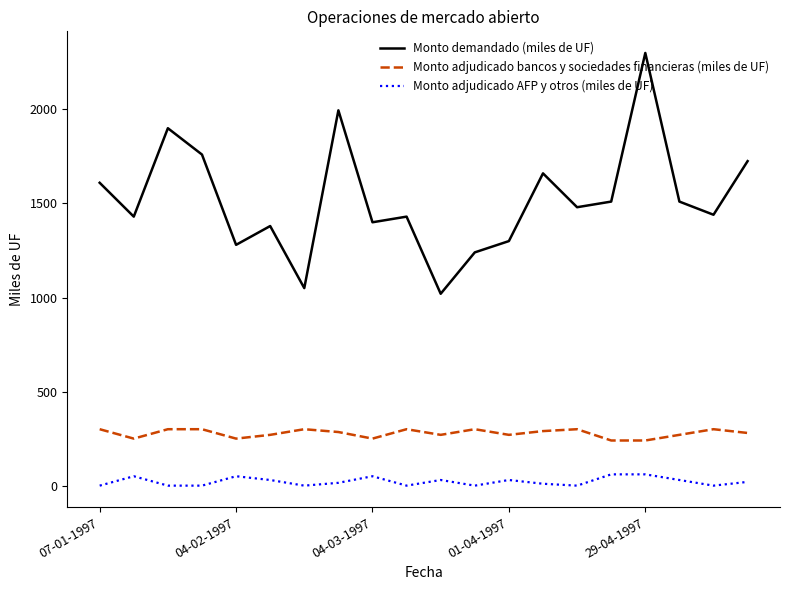

What is the difference between the maximum and minimum values in the Monto adjudicado AFP y otros (miles de UF) series?

60